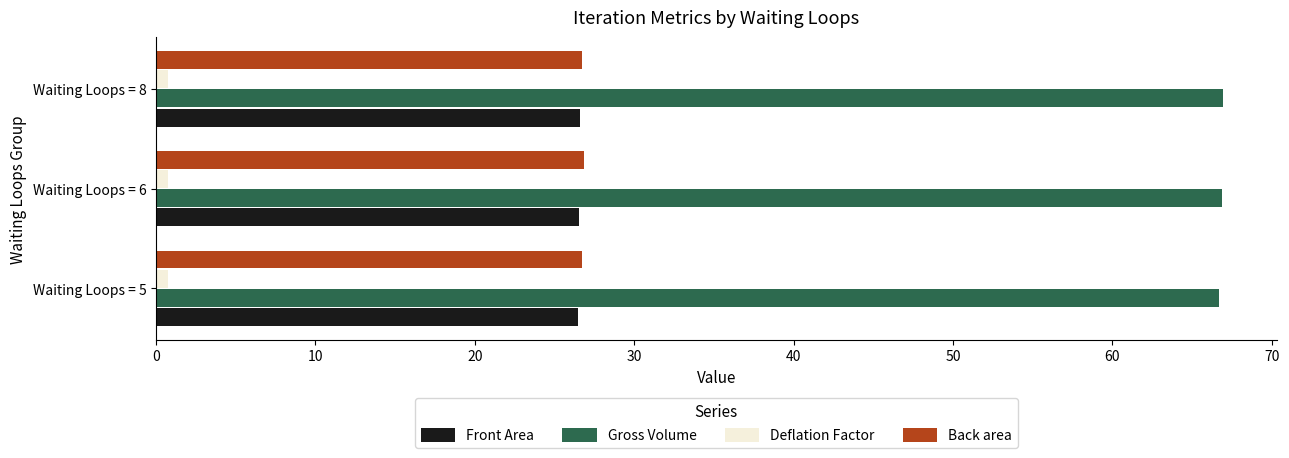

Is it true that Front Area equals 26.6 at Waiting Loops = 8?

True